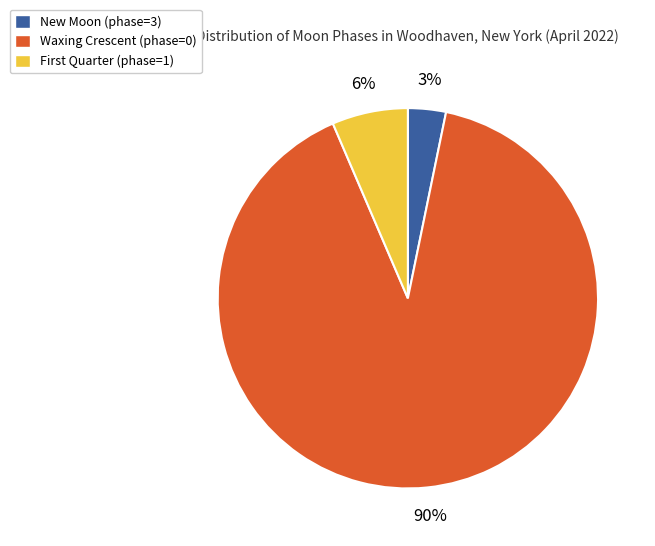

Which category has the smallest portion of the pie?

New Moon (phase=3)